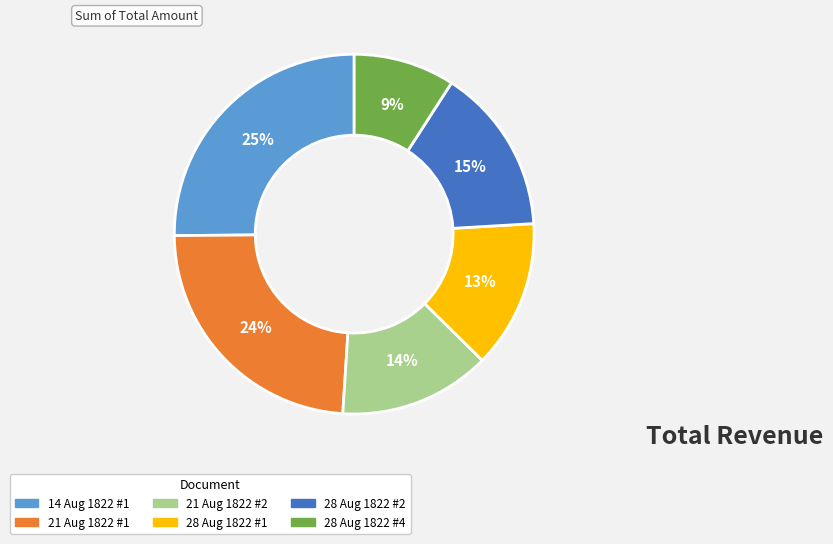

To the nearest percent, what is the difference between the largest and smallest slice percentages?

16%